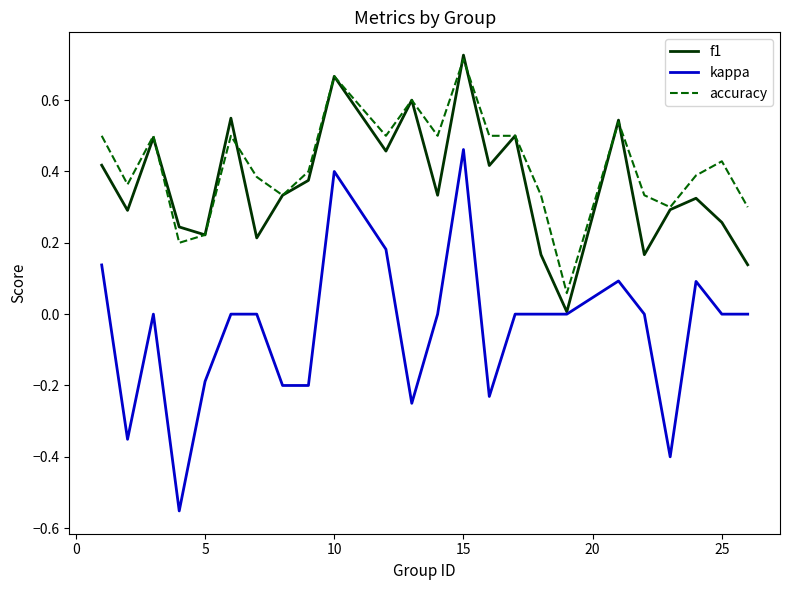

True or false: kappa and accuracy cross at least once.

False